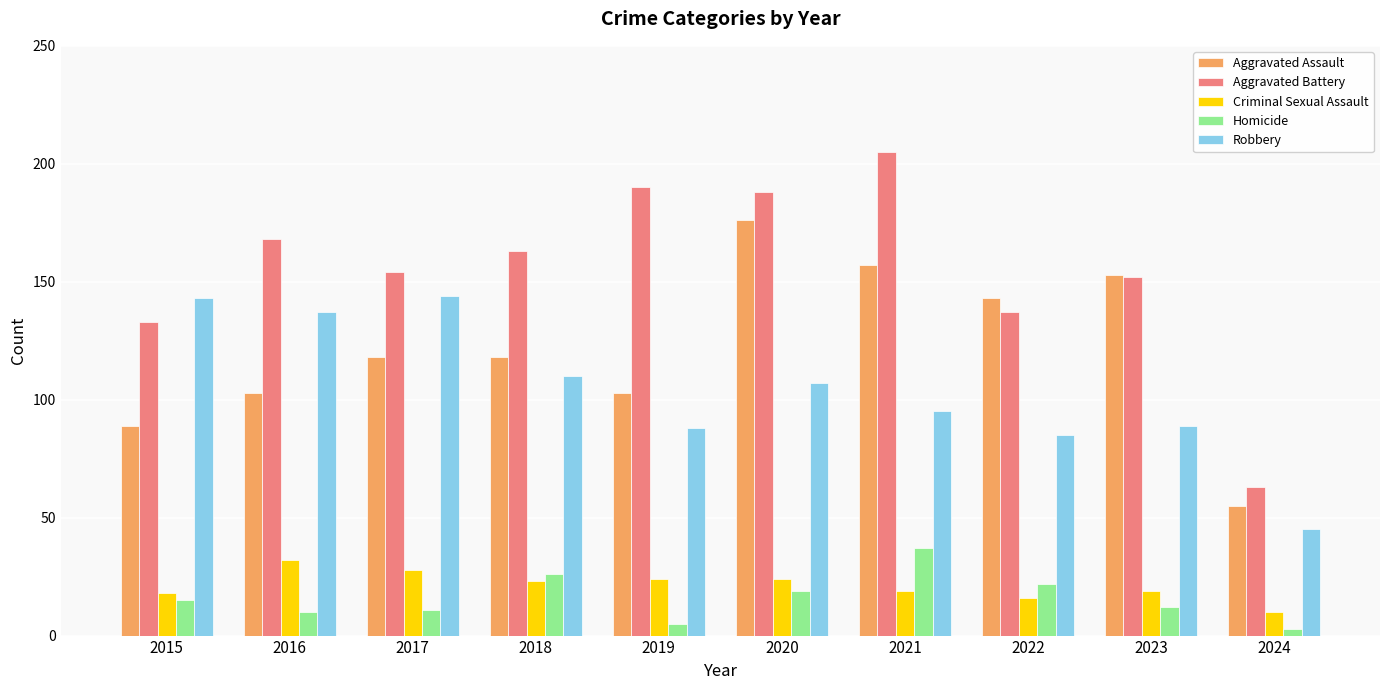

What is the sum of all Aggravated Battery values?

1553